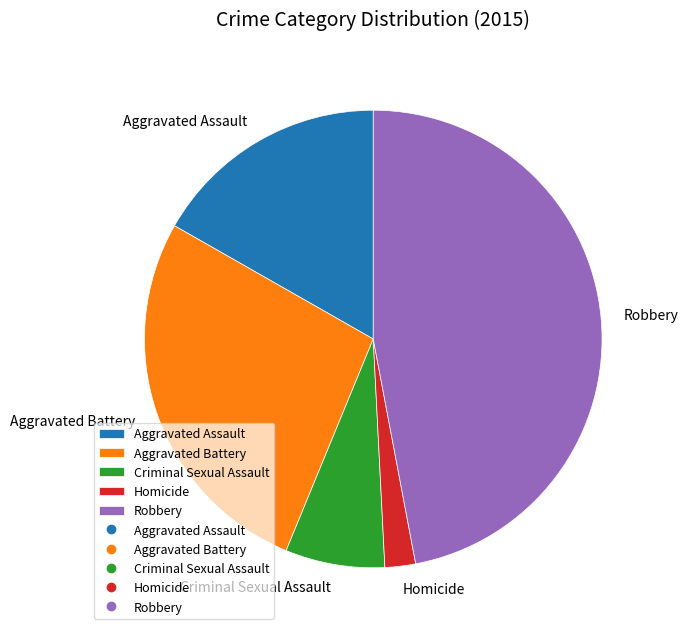

Is it true that Criminal Sexual Assault is 7% of the pie?

True